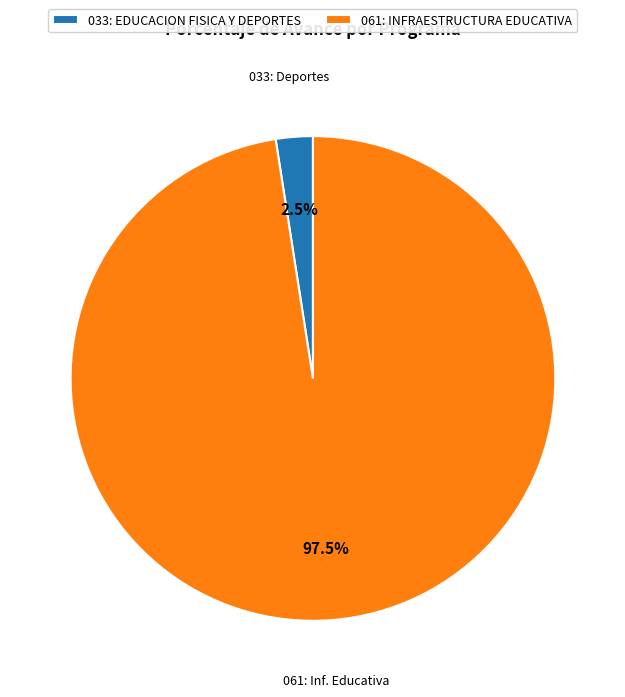

What is the total percentage of 061: INFRAESTRUCTURA EDUCATIVA and 033: EDUCACION FISICA Y DEPORTES?

100.0%